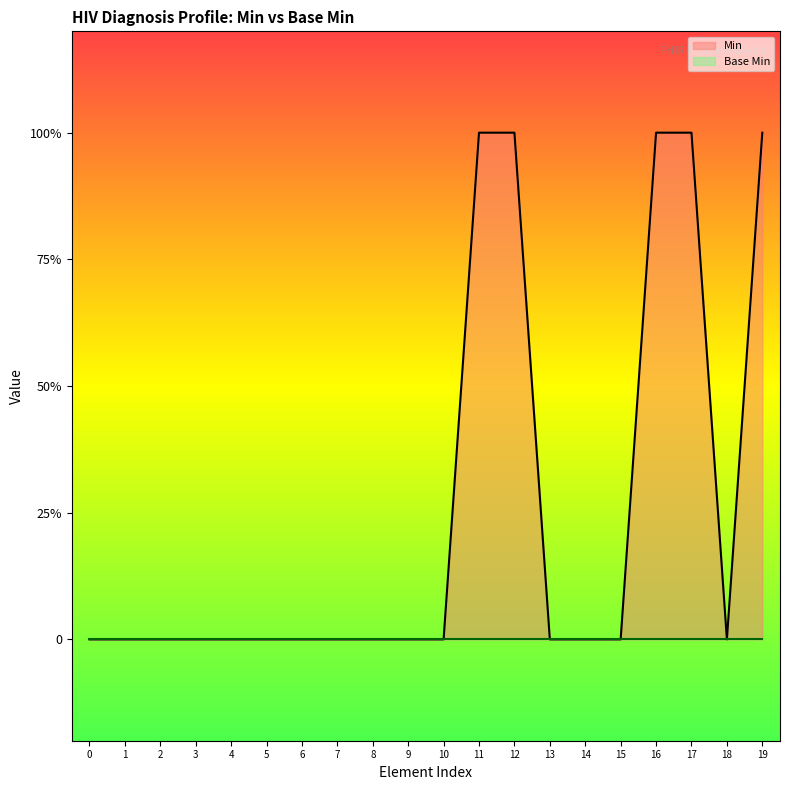

True or false: the data has more than 1 interior local peaks.

False